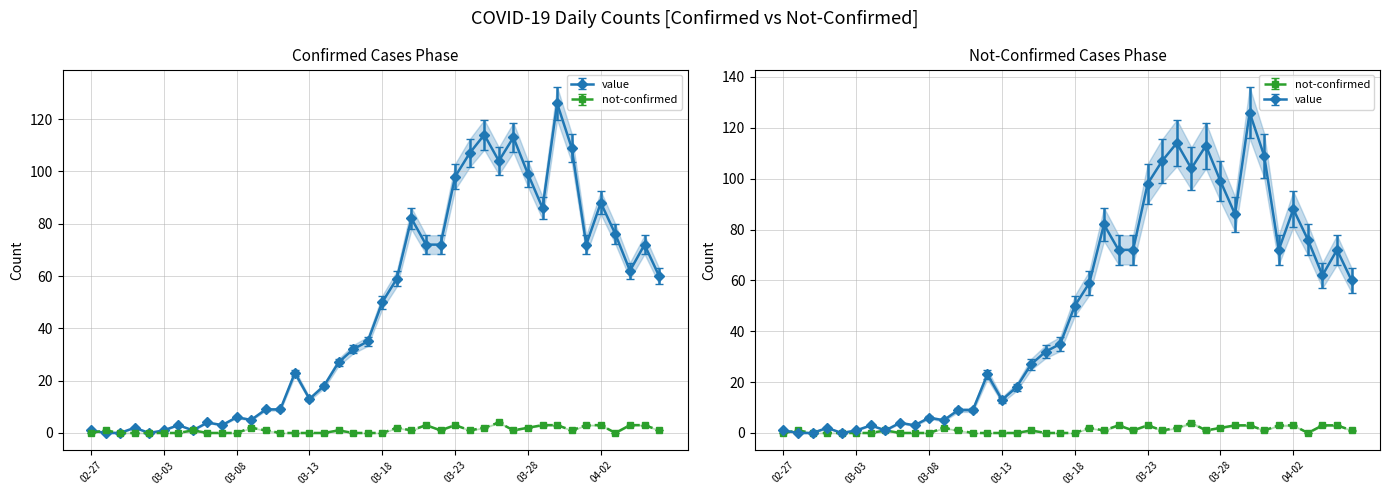

How many intersections are there between value and not-confirmed?

1